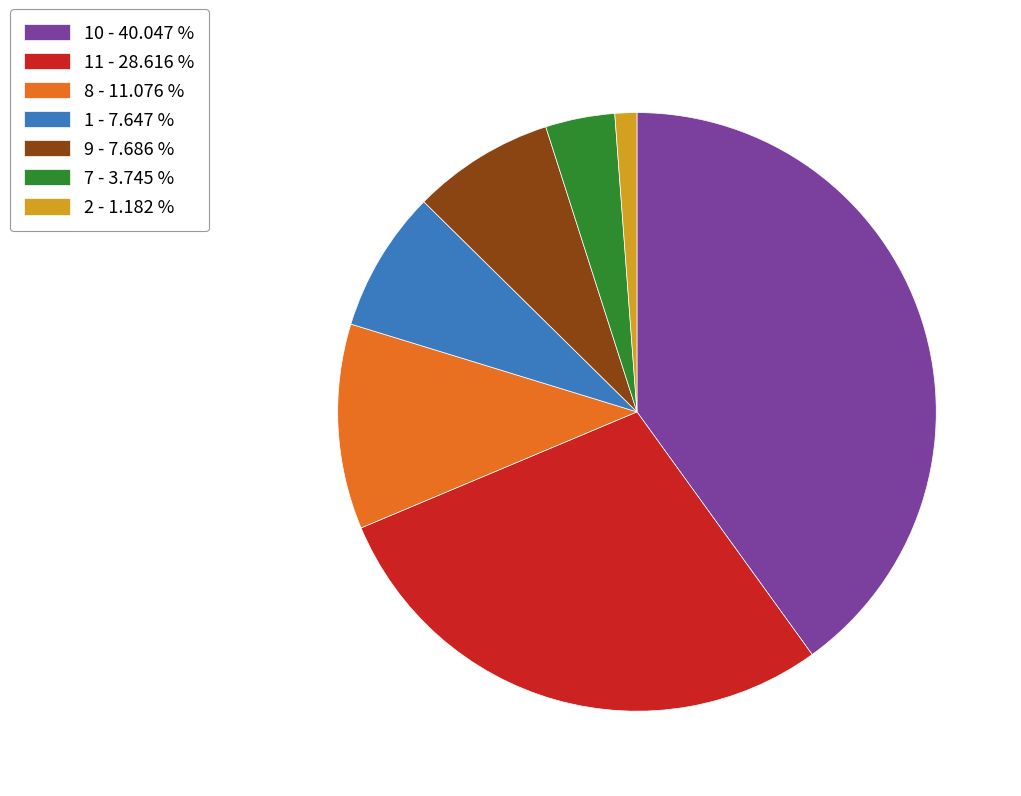

Which category has the biggest portion of the pie?

10 - 40.047 %